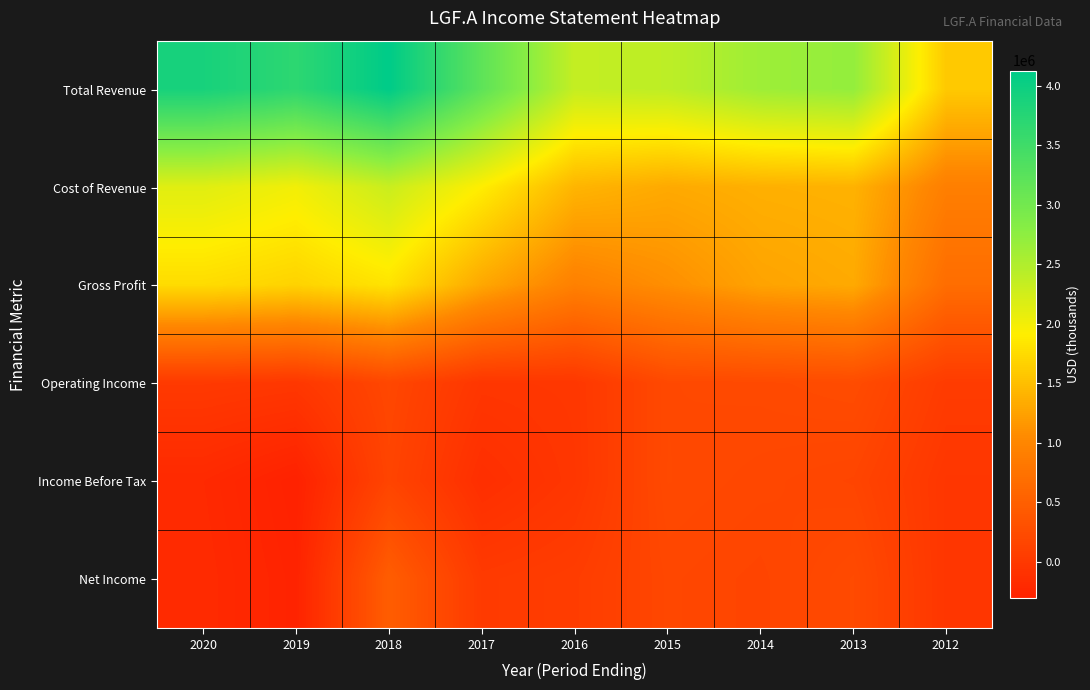

What is the difference between the highest and lowest values at 2019?

3988600